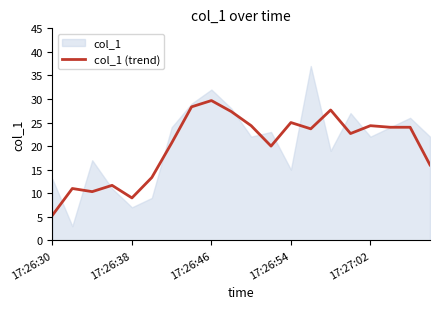

How many data points are less than 23?

10